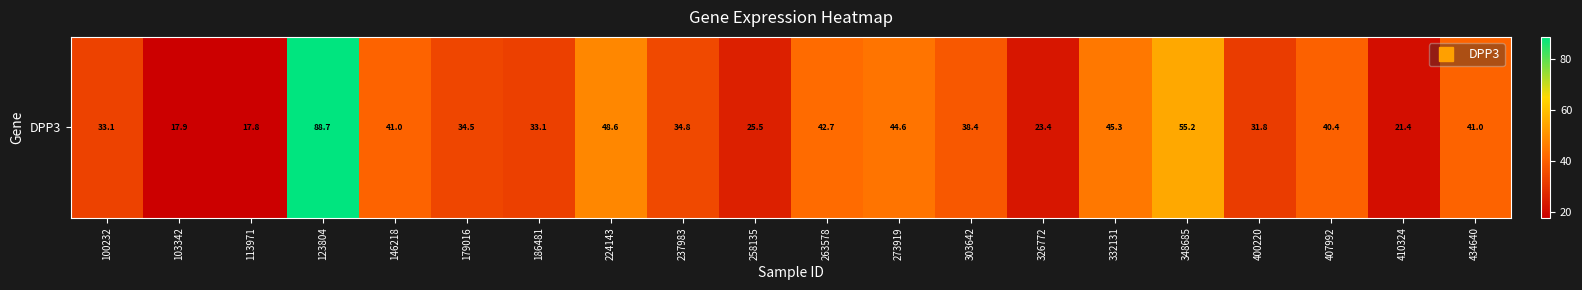

At which category does the chart reach its peak across all series?

123804